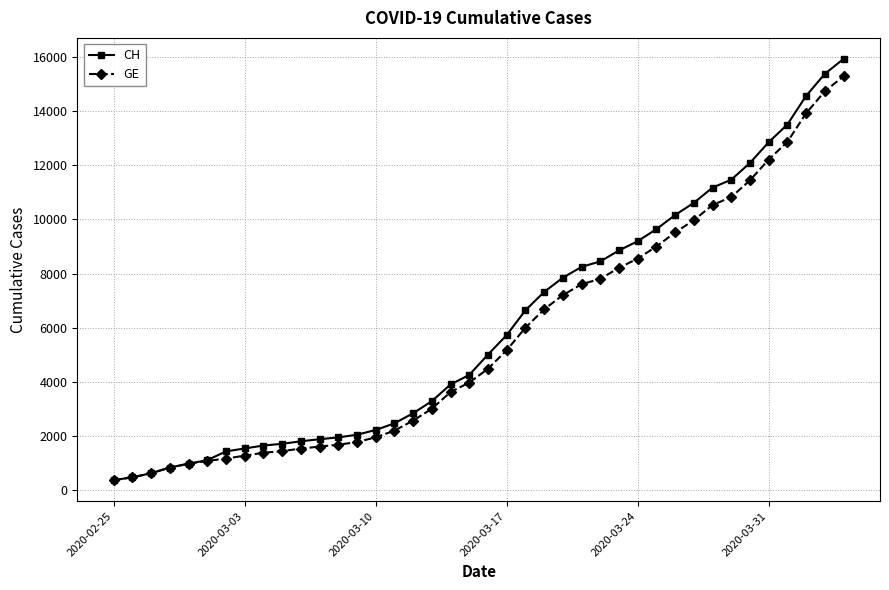

What is the minimum value shown in the chart?

375